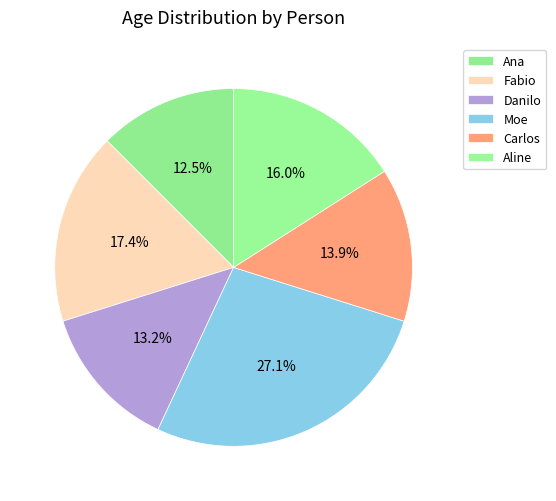

Count the number of slices in the pie.

6